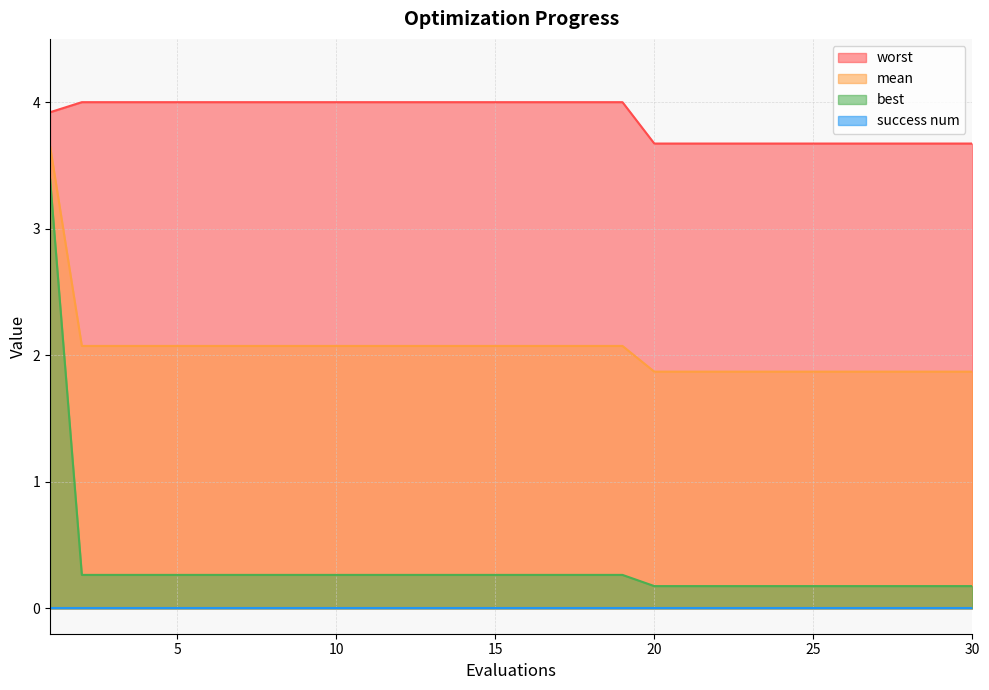

At how many categories does at least one series exceed 2?

30